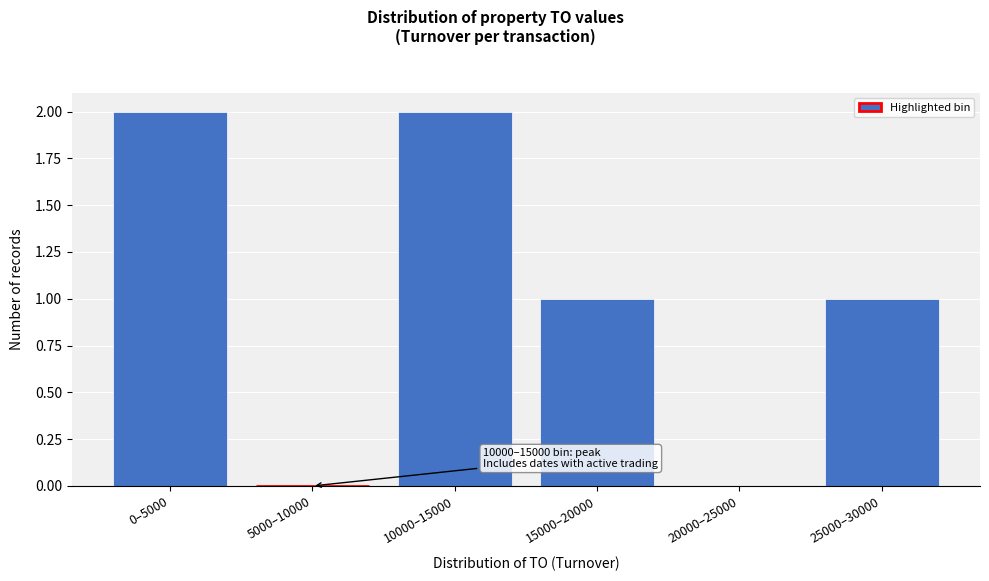

Reading left to right, what are all the values shown in this chart?

0–5000=2	5000–10000=0	10000–15000=2	15000–20000=1	20000–25000=0	25000–30000=1